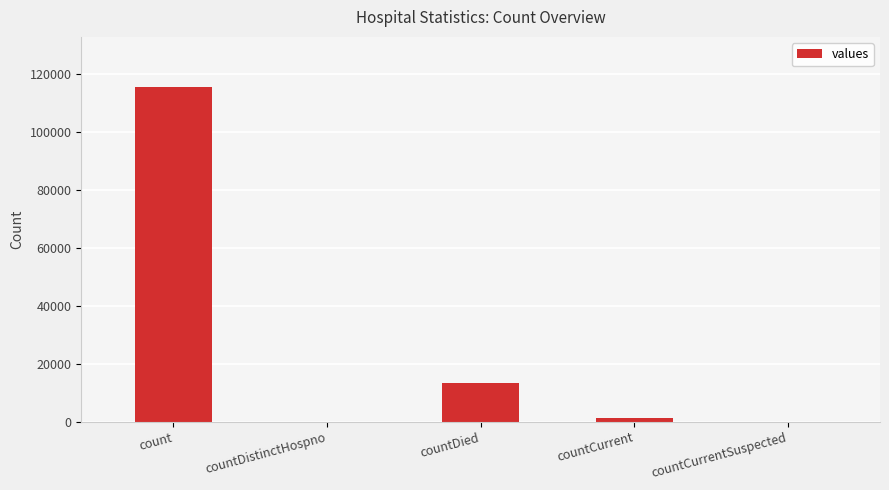

What is the sum of the values at countDied and countCurrent?

14726